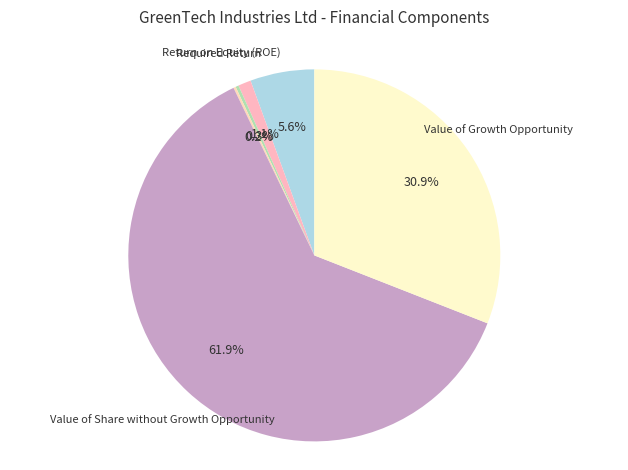

Do Value of Share without Growth Opportunity and Payout Ratio together represent more than half of the pie?

Yes